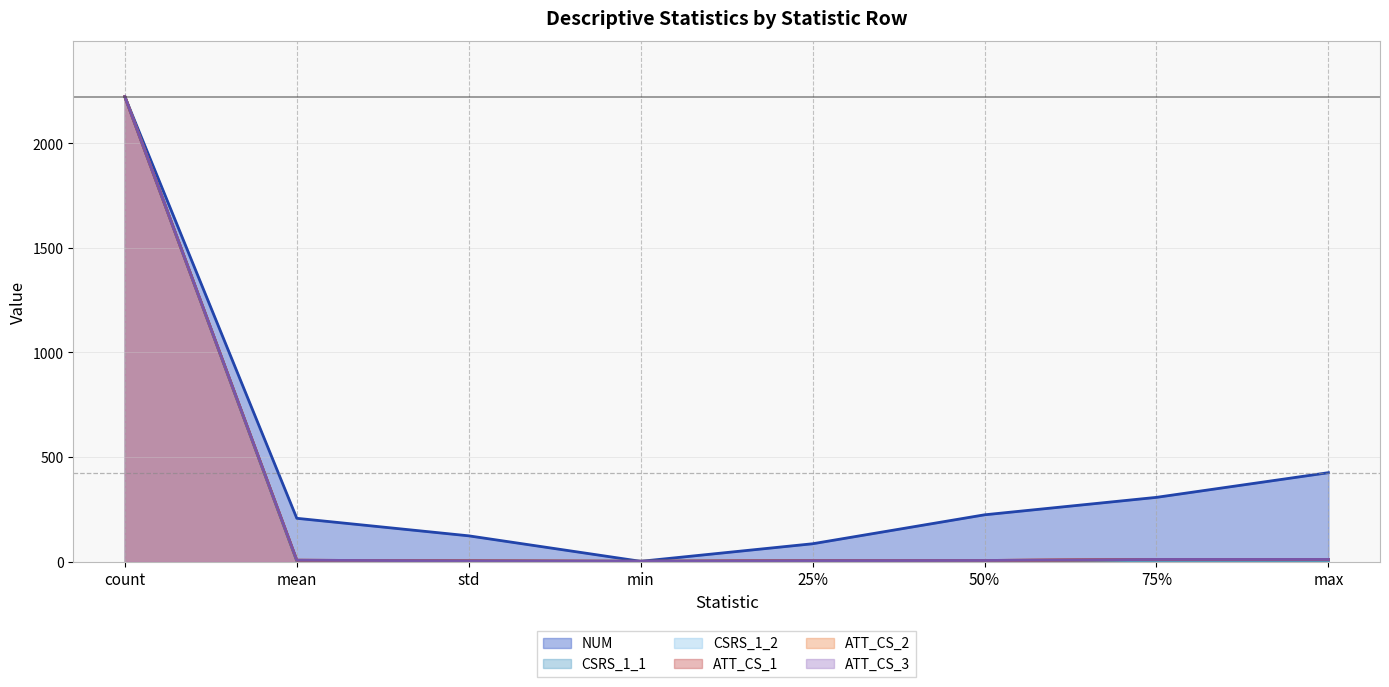

Is the value of ATT_CS_3 at mean greater than the value of NUM at mean?

No